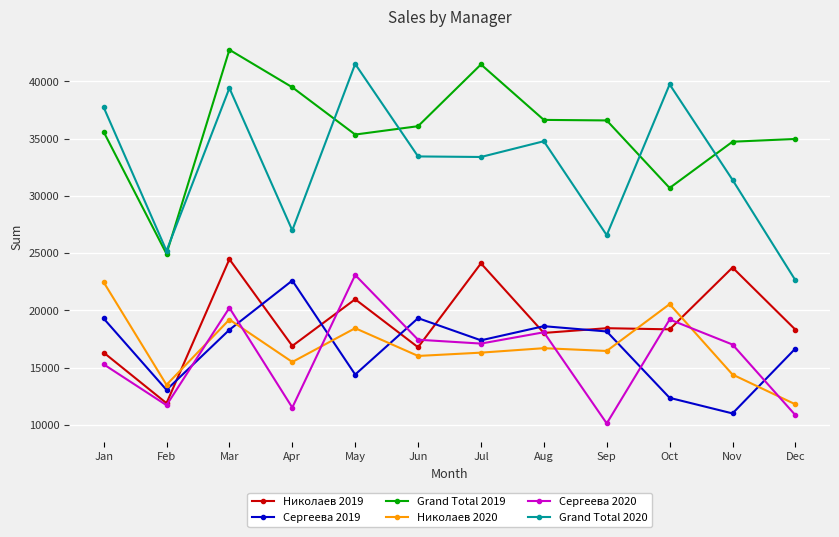

How many data points in Николаев 2019 are less than 18338?

6